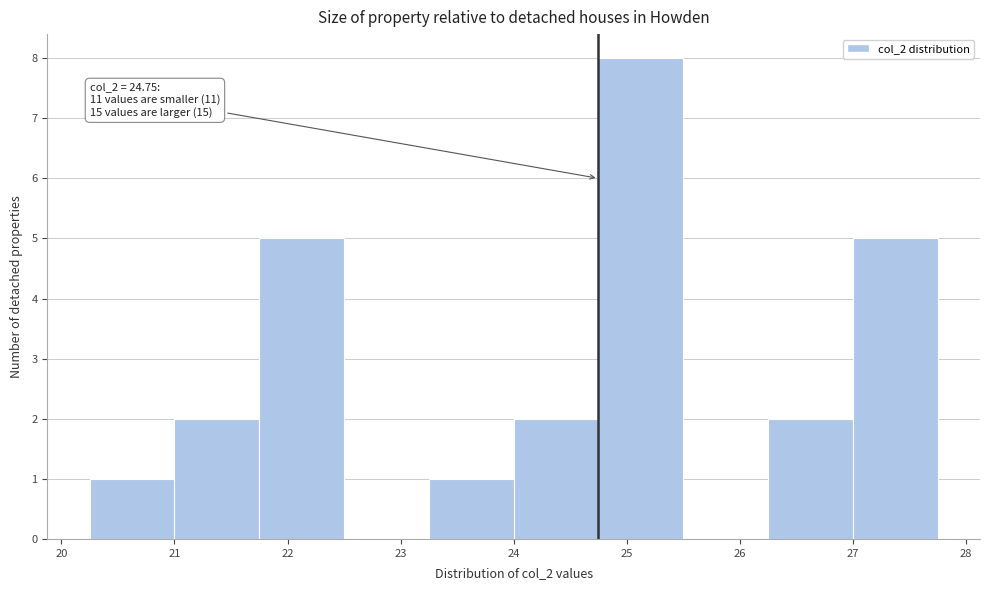

Which range on the x-axis has the tallest bar?

24.75 to 25.50